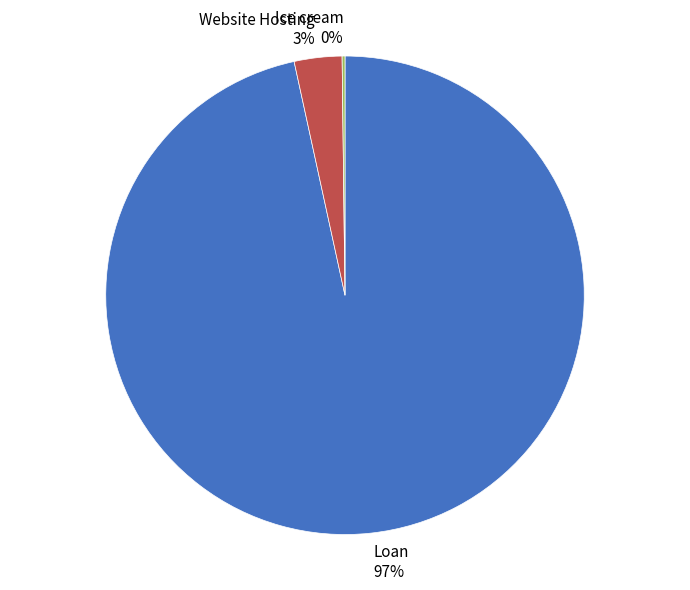

Between Loan and Website Hosting, which is larger?

Loan